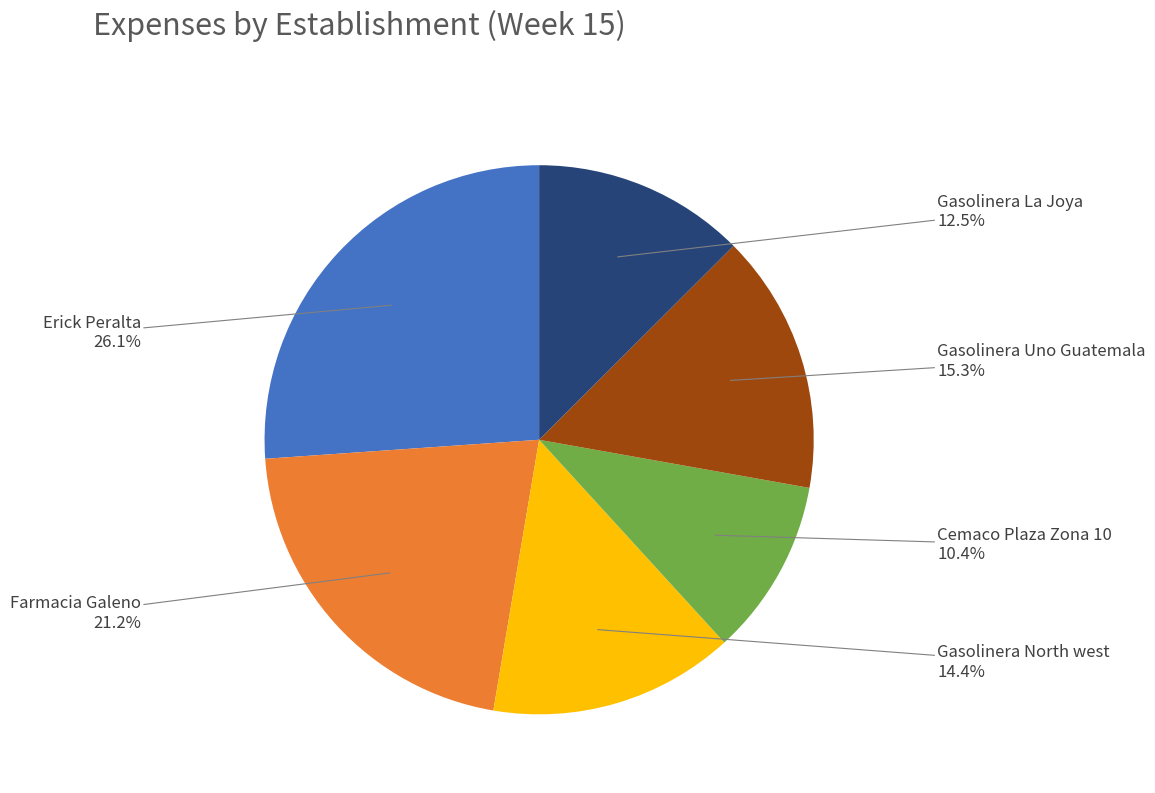

Is there any slice that represents more than half of the pie?

No